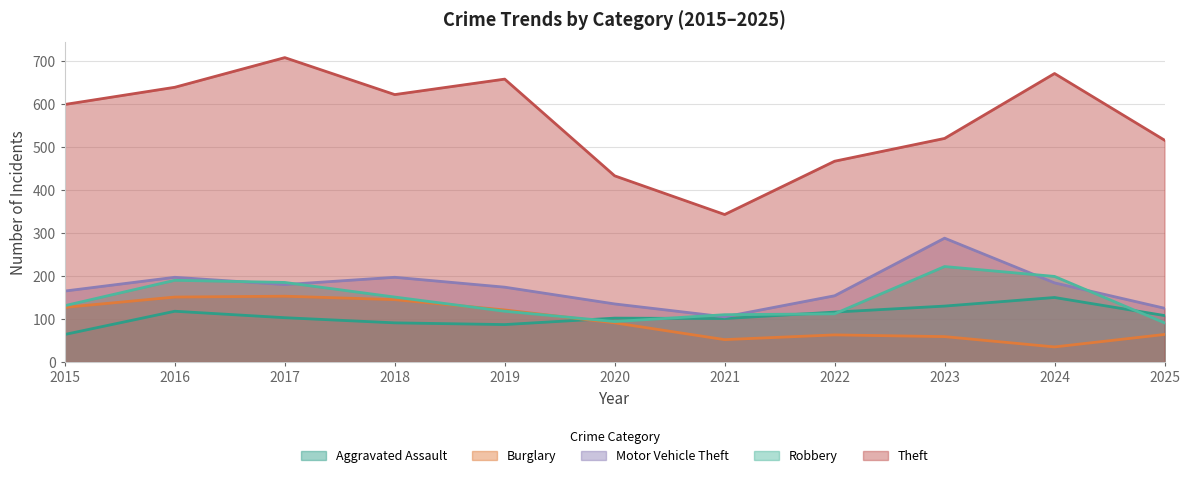

At which label is Burglary closest to 94?

2020